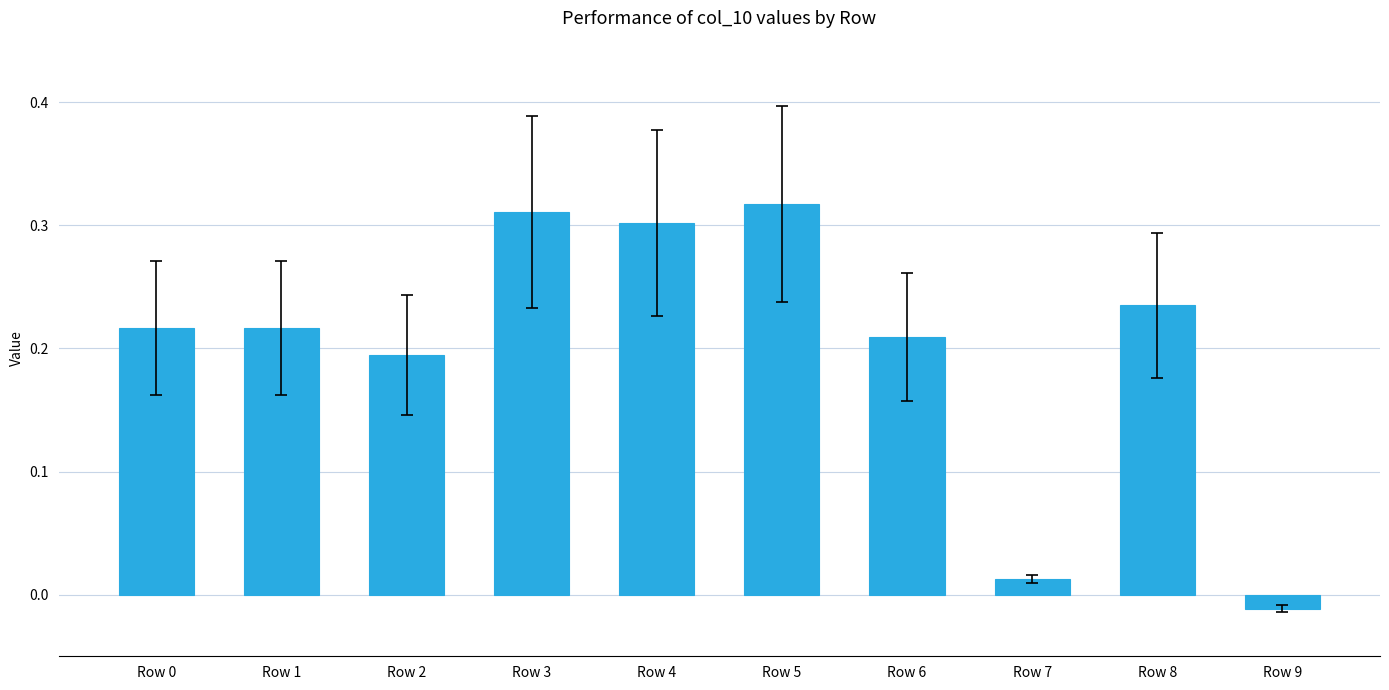

The value at Row 2 is 0.1. True or false?

False